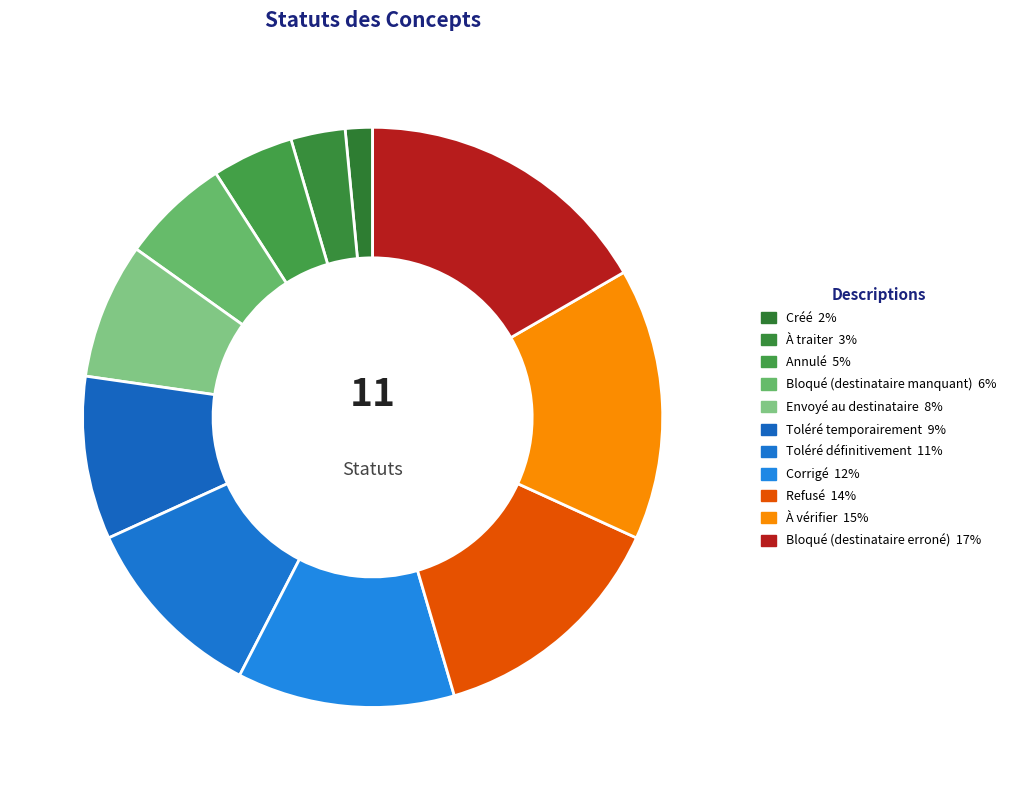

What percentage is the À vérifier slice, to the nearest percent?

15%